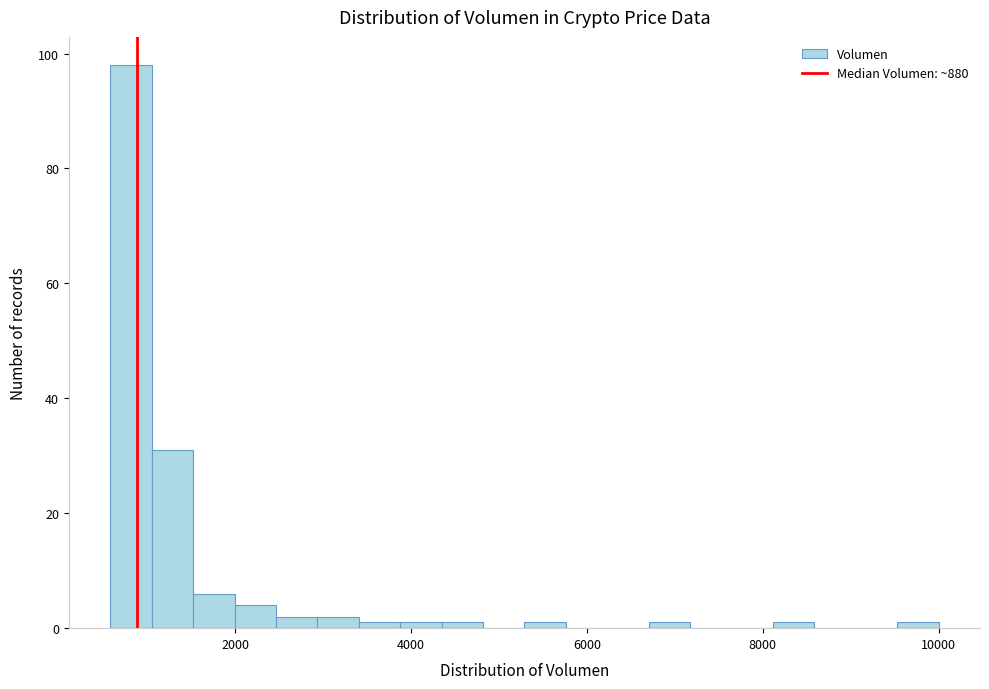

Around what value on the x-axis is the tallest bar? Give the approximate position of its centre, as read against the axis.

800